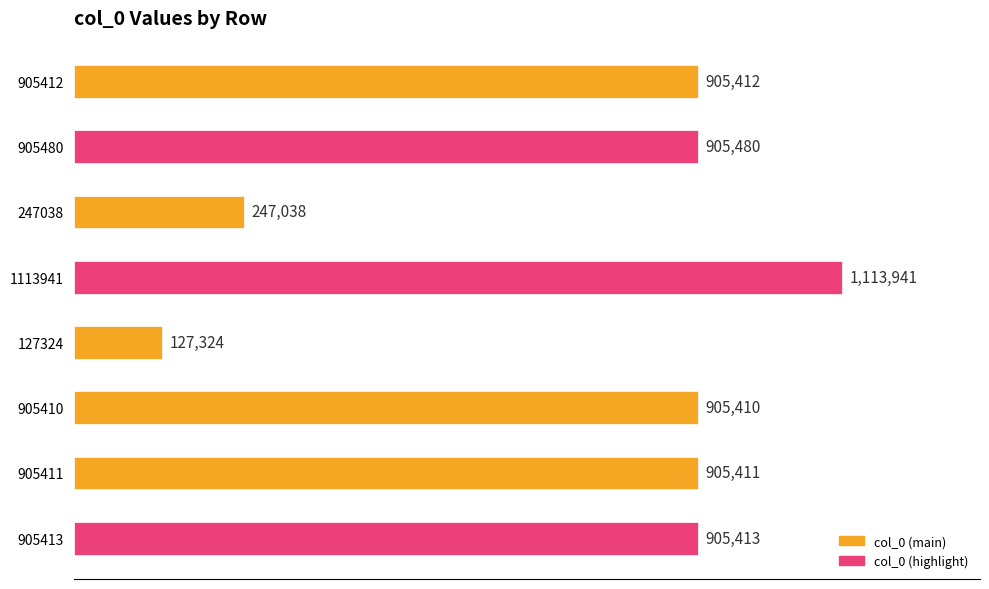

Does the chart contain any negative values?

No